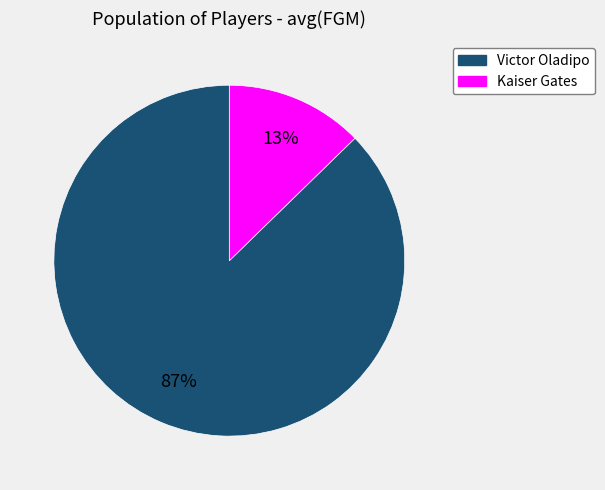

The Kaiser Gates slice represents 13% of the pie. True or false?

True